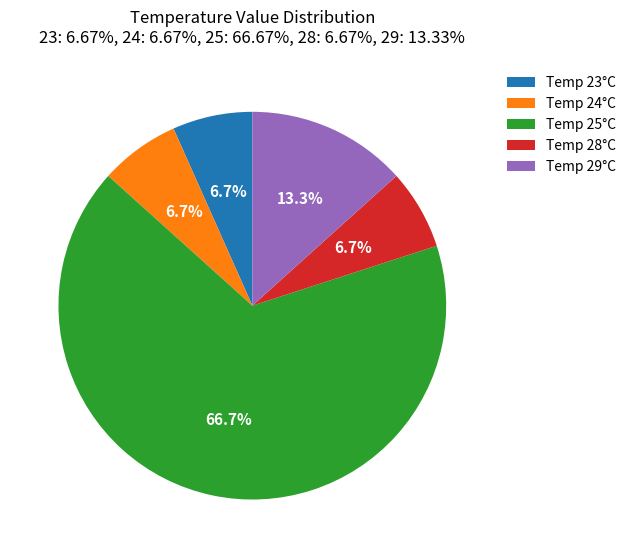

Approximately how many times larger is the value at Temp 29°C compared to Temp 24°C?

2.0